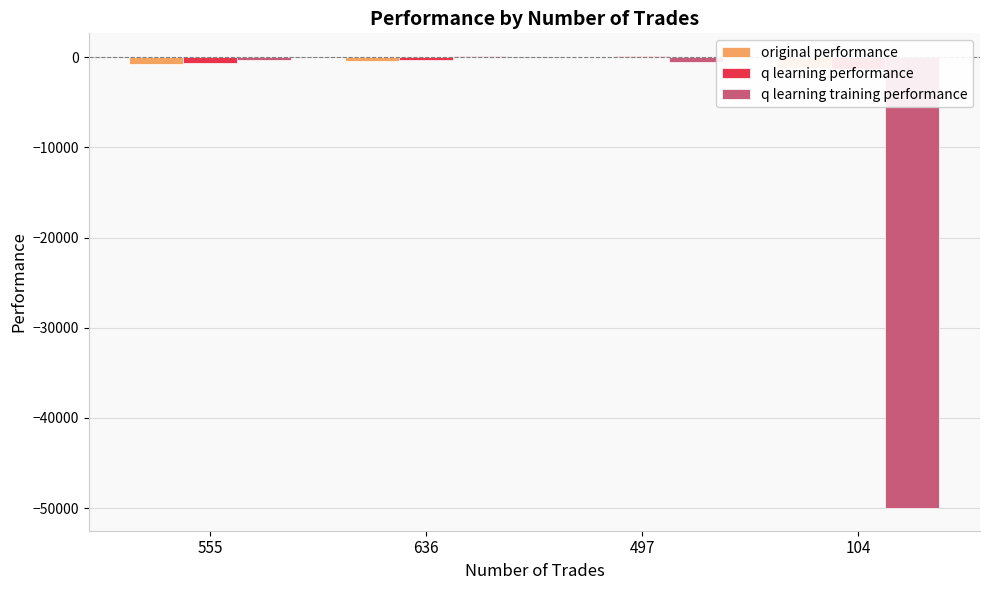

Rank the series by their maximum value, from highest to lowest.

q learning training performance, q learning performance, original performance